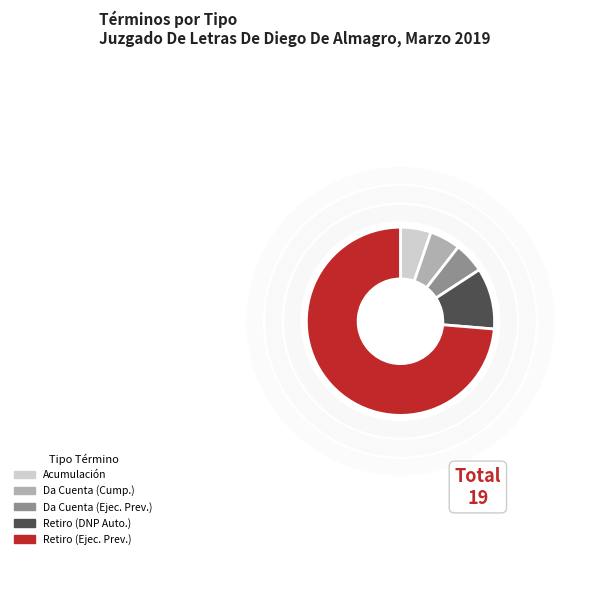

Is there a majority slice in this chart?

Yes